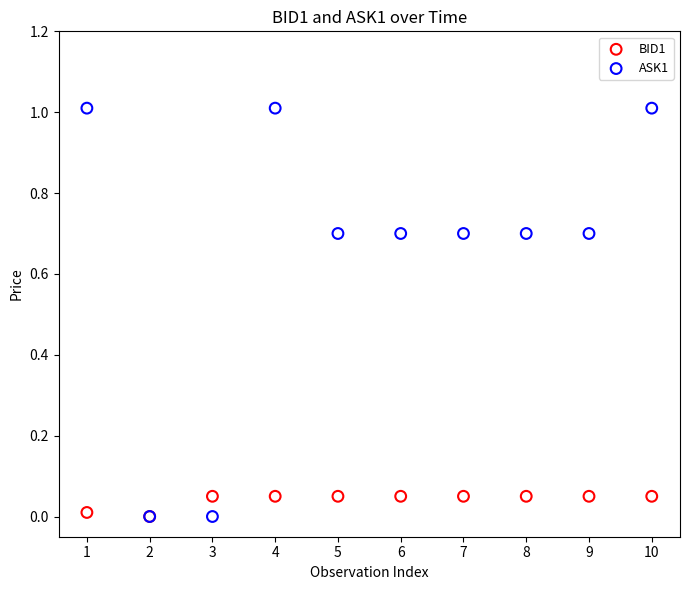

Which series has the largest Y range (max minus min)?

ASK1